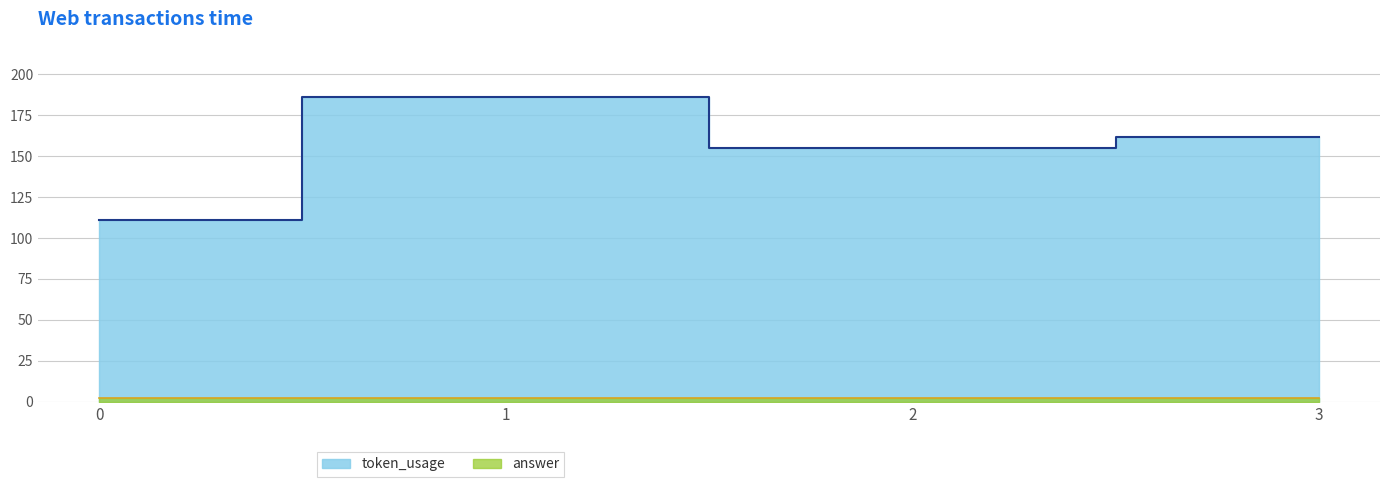

Reading left to right, what are all the values shown in this chart?

111	186	155	162